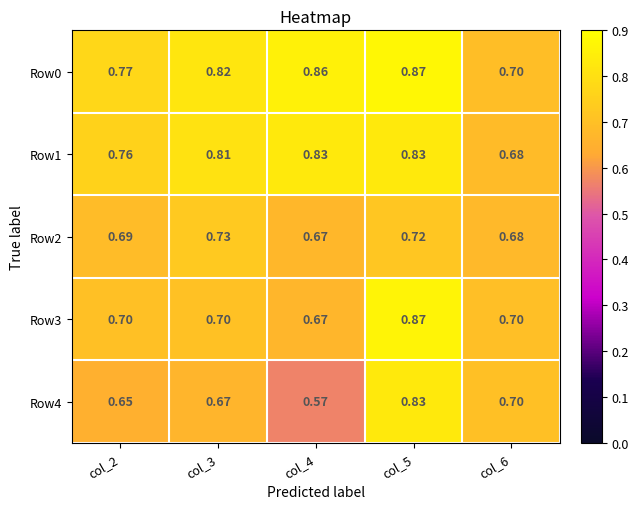

Is the value of Row2 at col_4 greater than the value of Row1 at col_4?

No